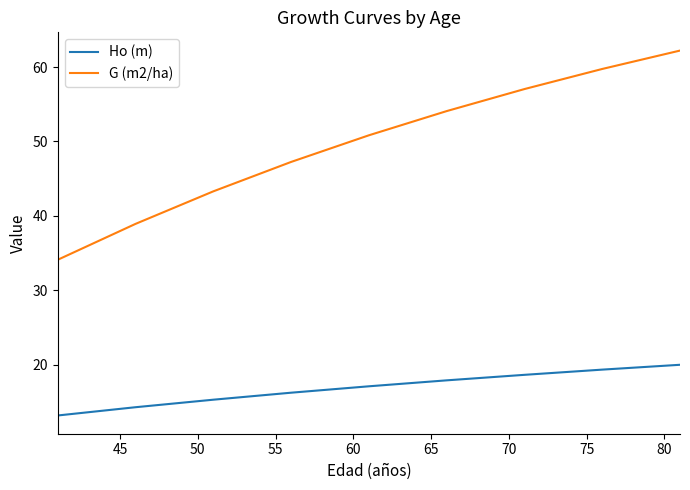

What is the minimum value for Ho (m)?

13.2